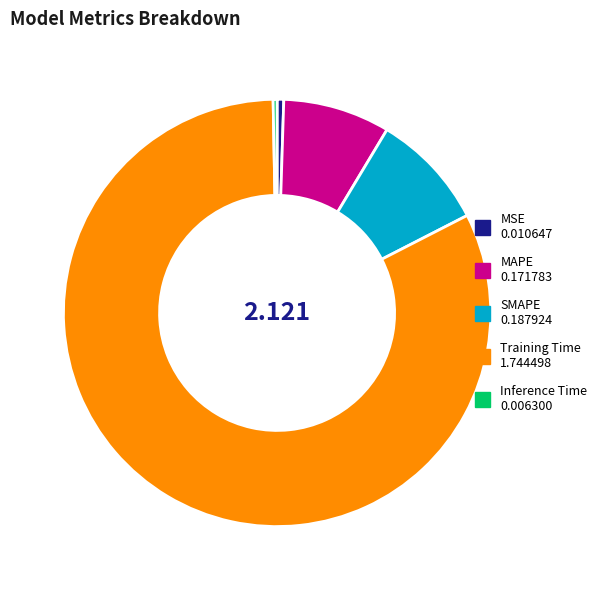

What is the majority slice?

Training Time